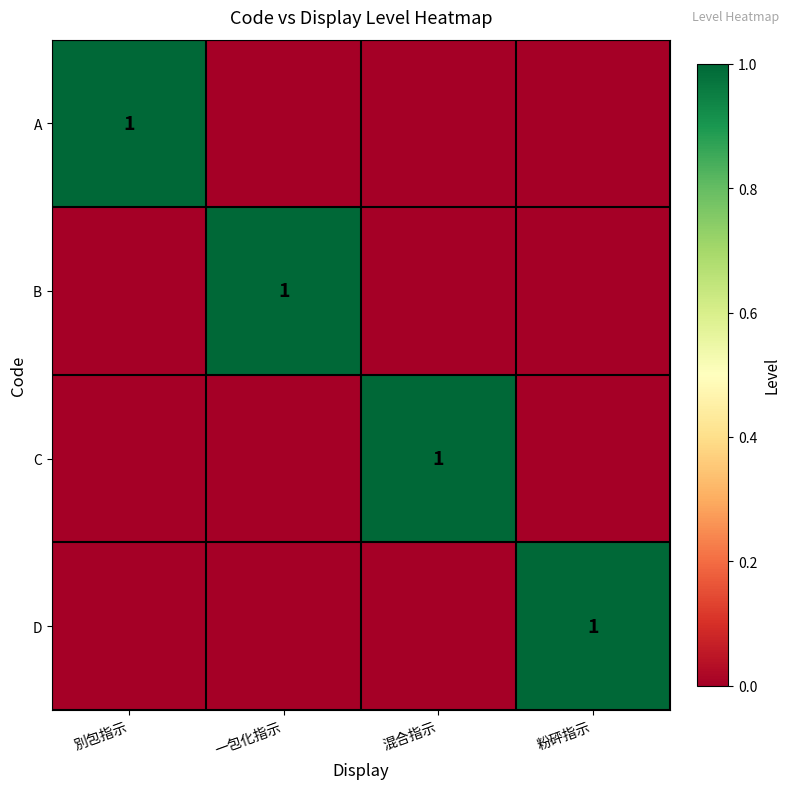

True or false: A has a value of 0 at 別包指示.

False